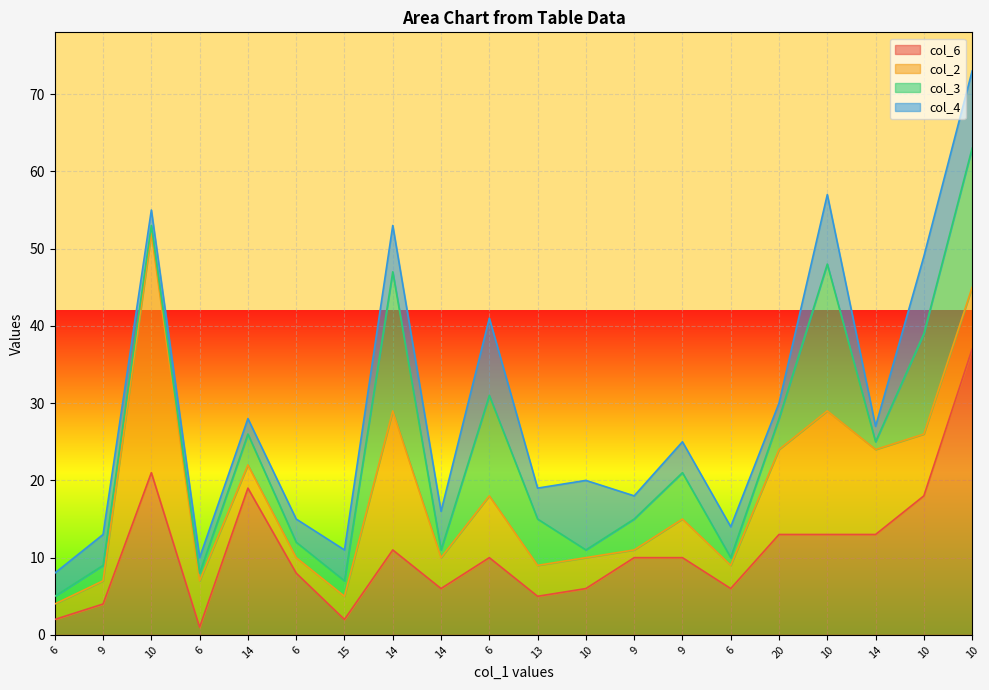

What are all the series names shown in the legend?

col_6, col_2, col_3, col_4